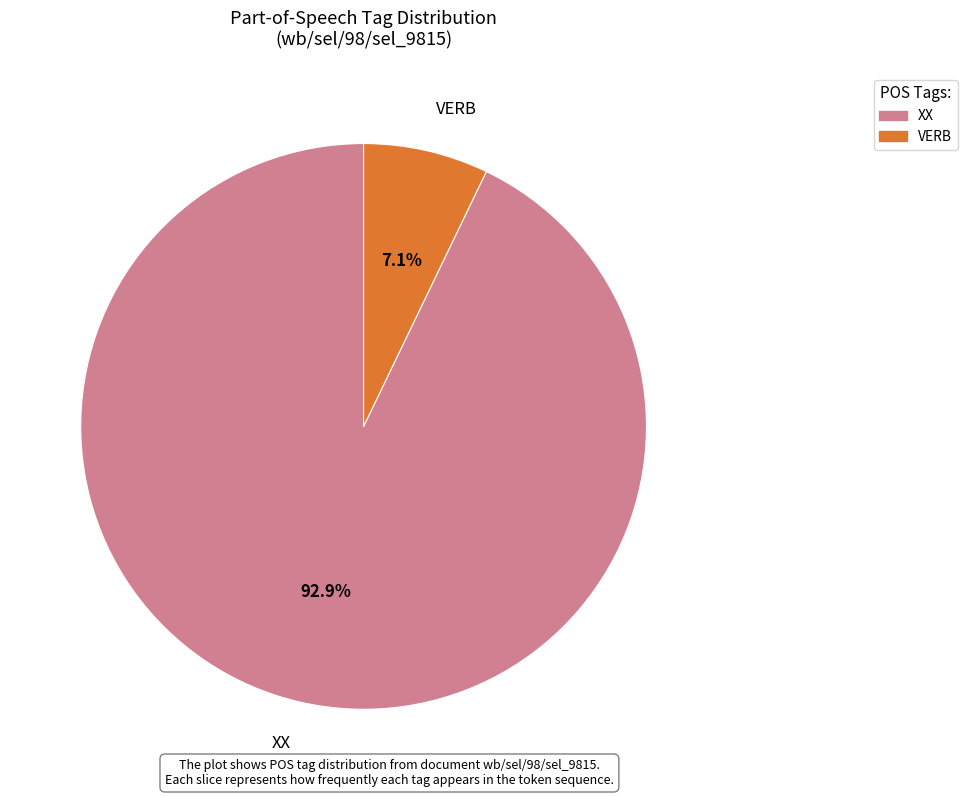

To the nearest percent, what is the combined percentage of VERB and XX?

100%